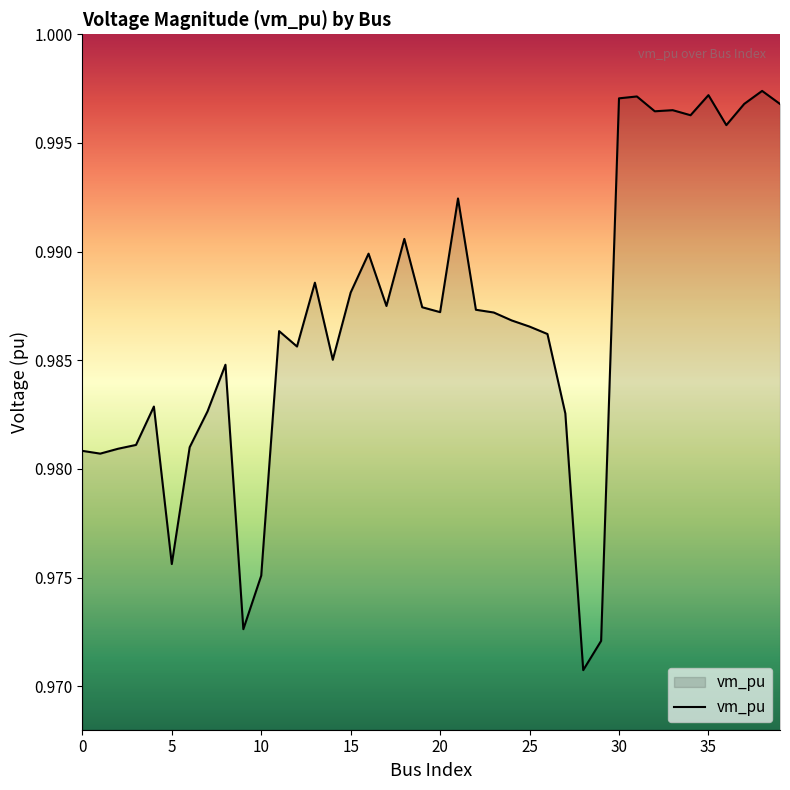

How many series are shown in this chart?

1